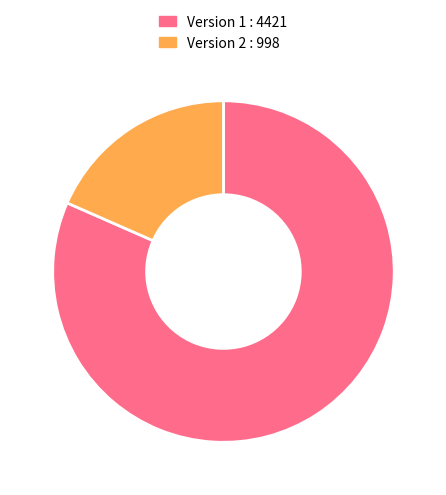

Do Version 2 : 998 and Version 1 : 4421 together represent more than half of the pie?

Yes